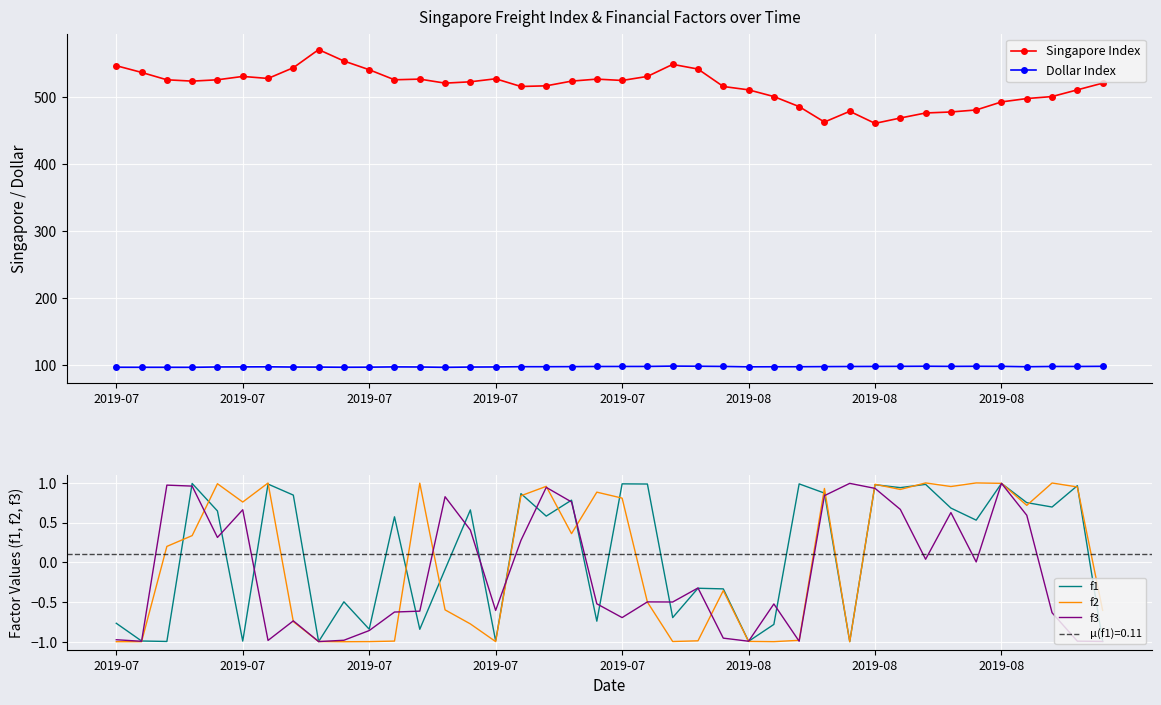

How many distinct data groups are displayed?

5